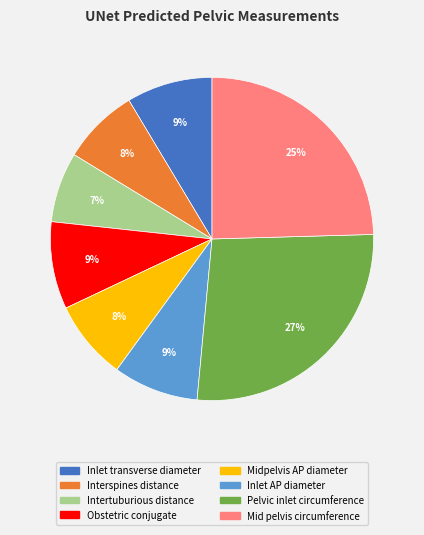

Does Mid pelvis circumference account for over 50% of the chart?

No